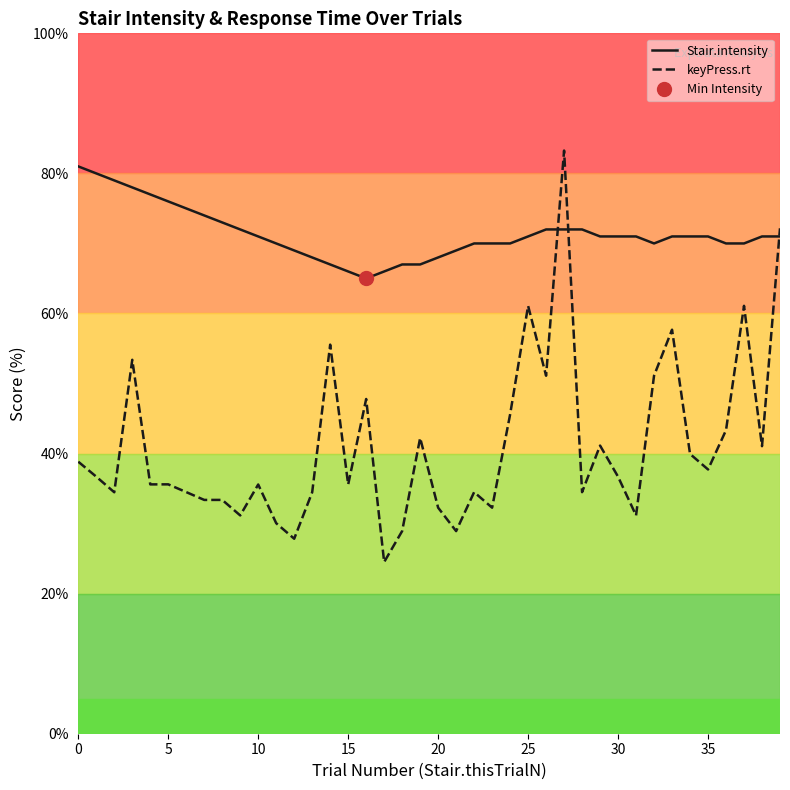

Between which two adjacent categories do Stair.intensity and keyPress.rt first intersect?

26 and 27